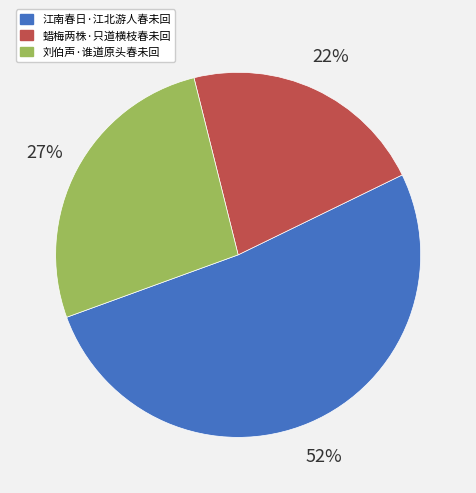

What percentage is the 蜡梅两株·只道横枝春未回 slice, to the nearest percent?

22%